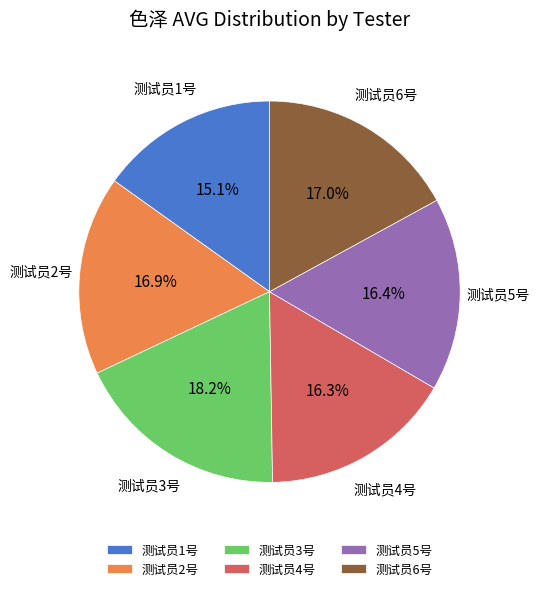

How much of the chart is everything except 测试员3号?

81.8%